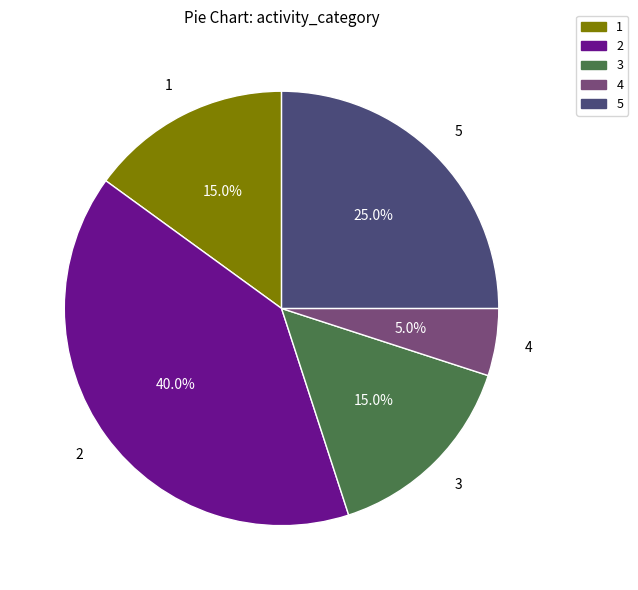

How many slices are in this pie chart?

5